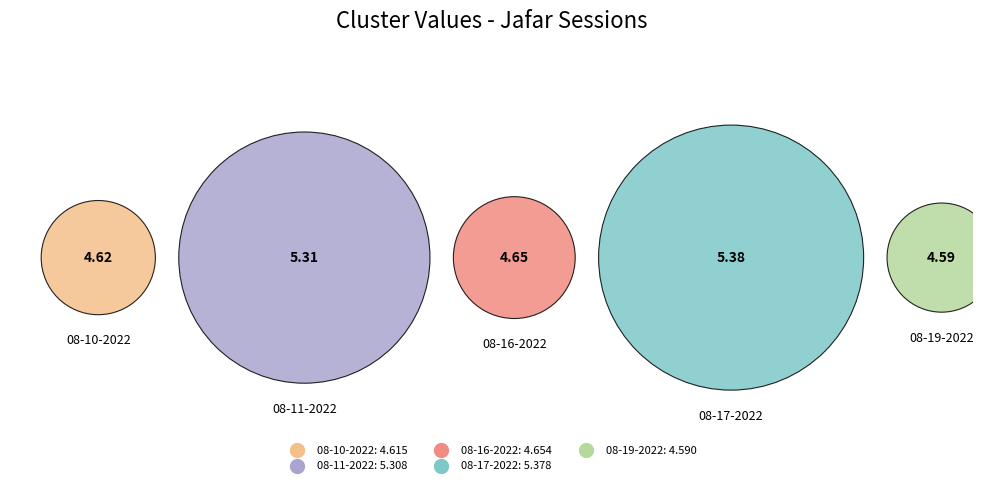

To the nearest percent, what is the combined percentage of jafar 08-11-2022.mat and jafar 08-16-2022.mat?

41%